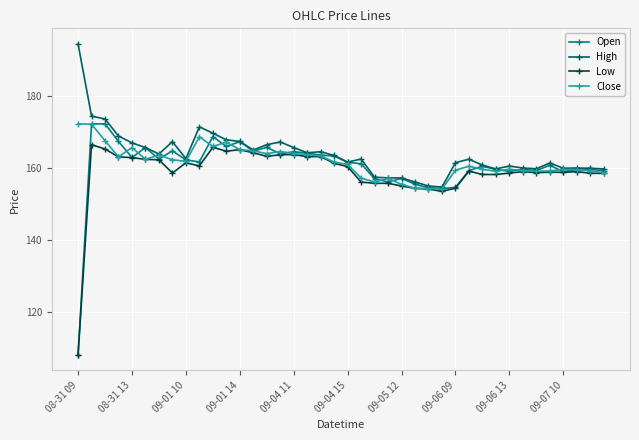

True or false: Open has more than 2 interior local peaks.

True